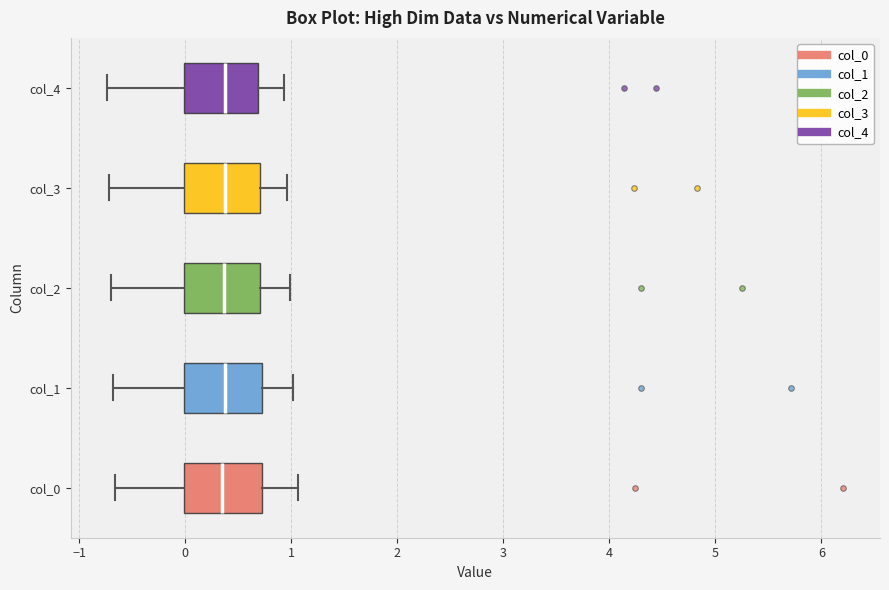

Where does the median line of the box for col_0 sit on the x-axis? The values are not printed on the chart, so give them approximately, as read against the axis.

0.3